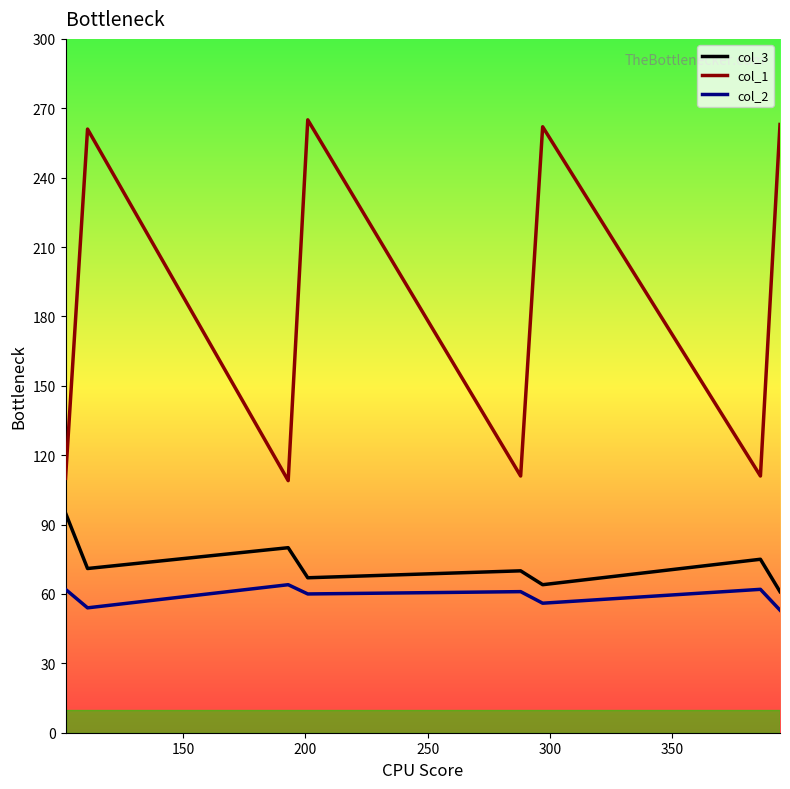

What is the difference between the maximum and minimum values in the col_1 series?

156